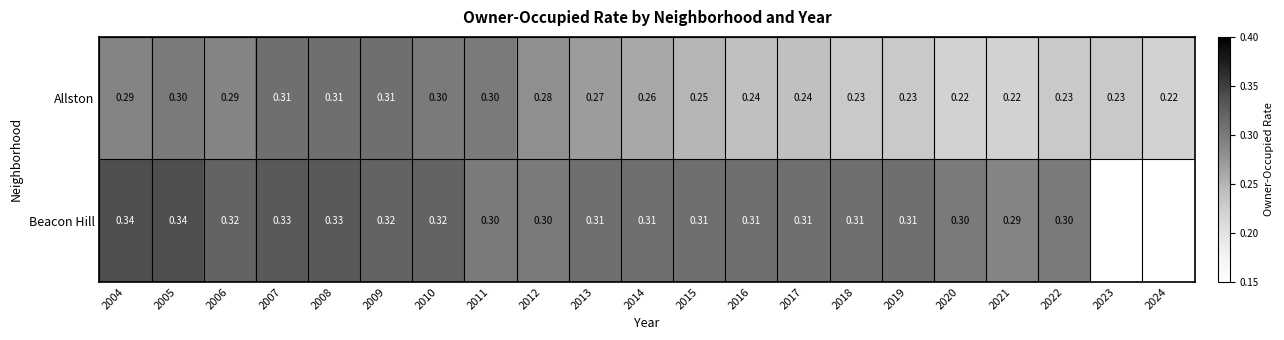

What is the greatest value displayed?

0.3